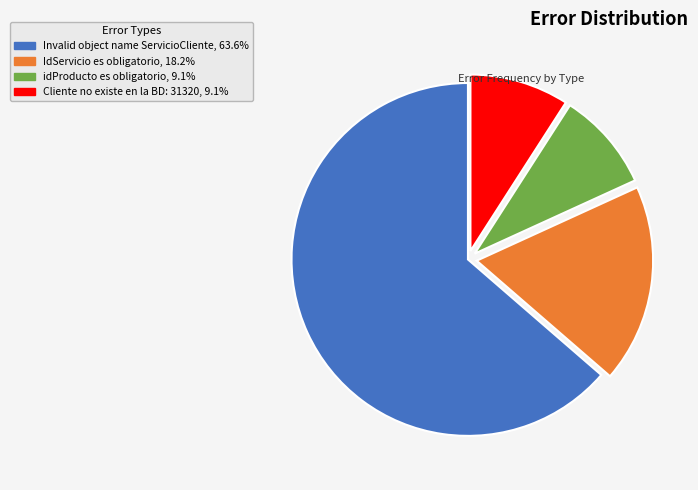

Is the sum of IdServicio es obligatorio and Invalid object name ServicioCliente greater than half?

Yes